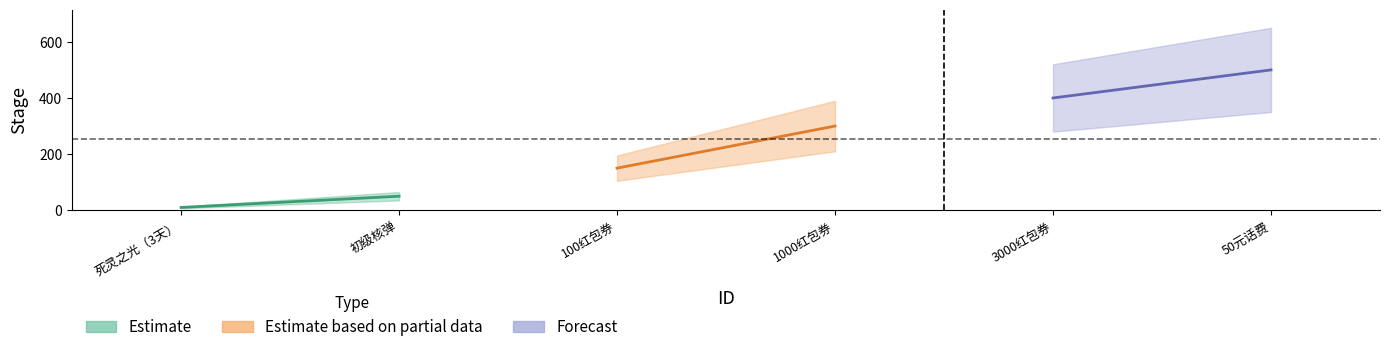

Is it true that the value at 5 is 693?

False